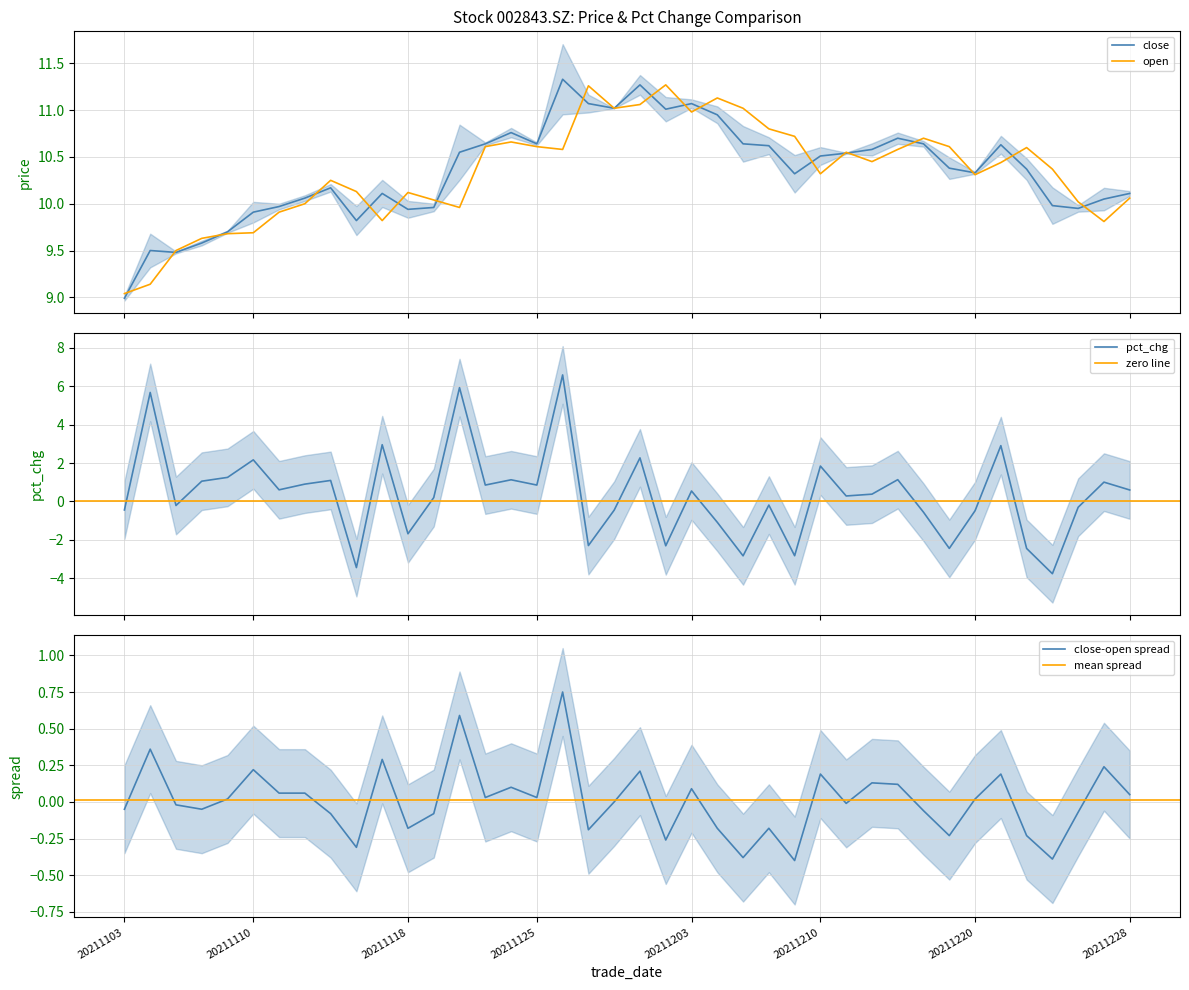

Where is the first local minimum for pct_chg?

20211105